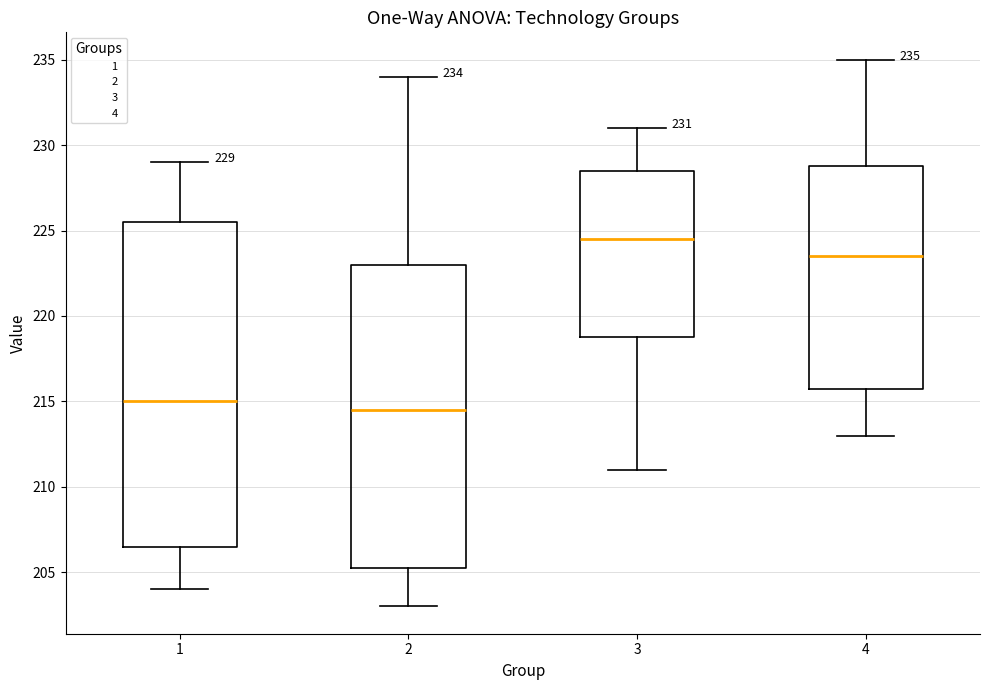

Which box is the tallest, from its lower edge to its upper edge?

1